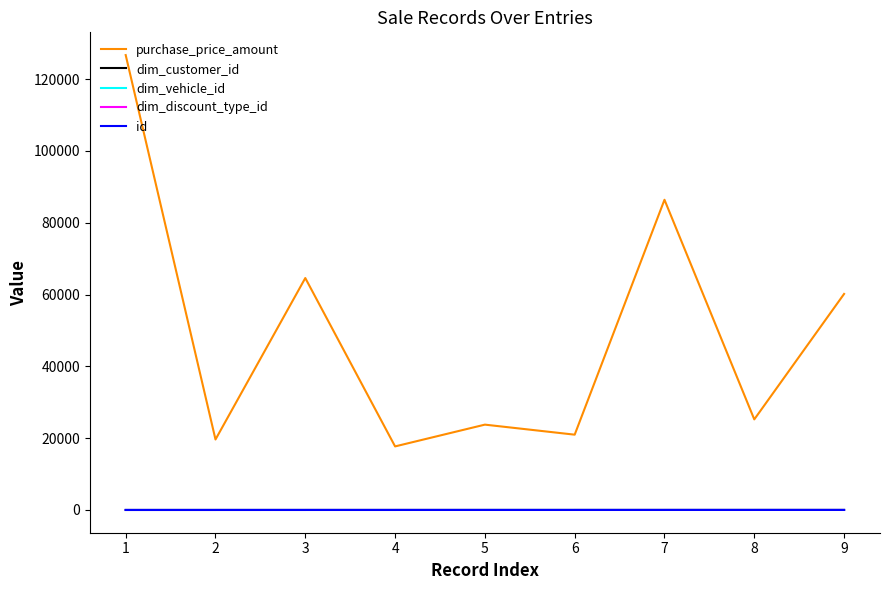

Is this an area chart (filled region under the line)?

No